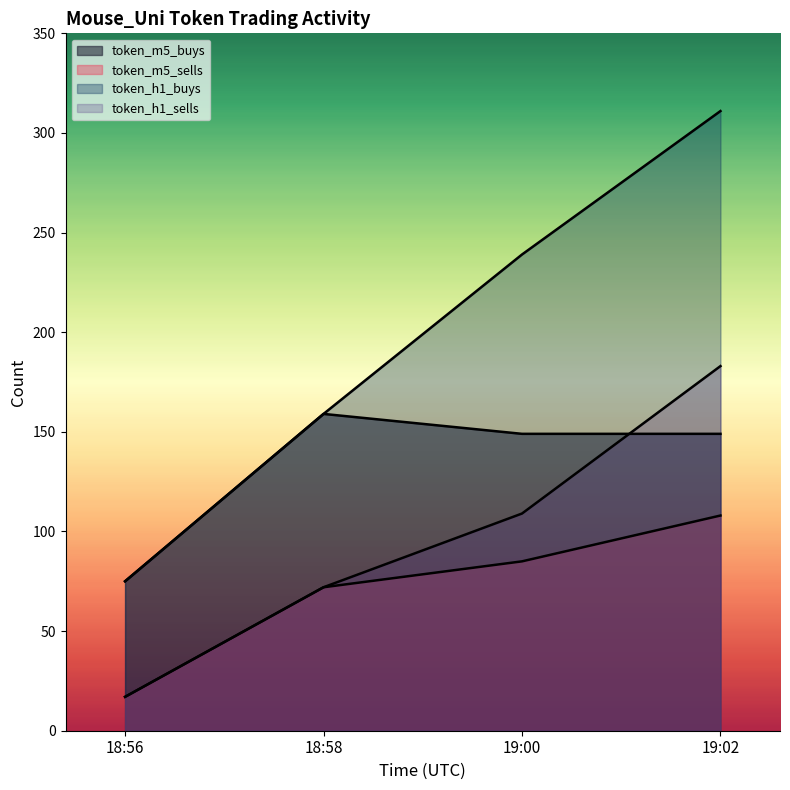

At which label does token_m5_buys first exceed 149?

18:58